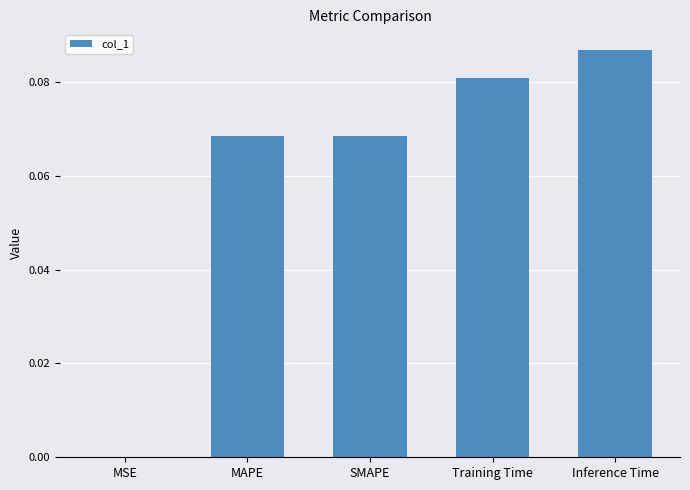

The value at SMAPE is 0.0. True or false?

False